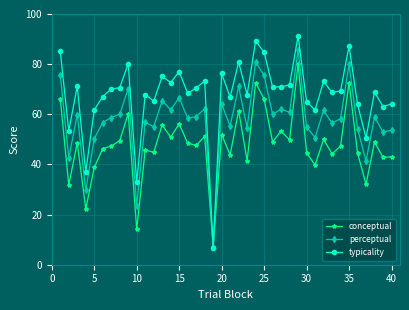

What is the highest value of the typicality series?

91.3